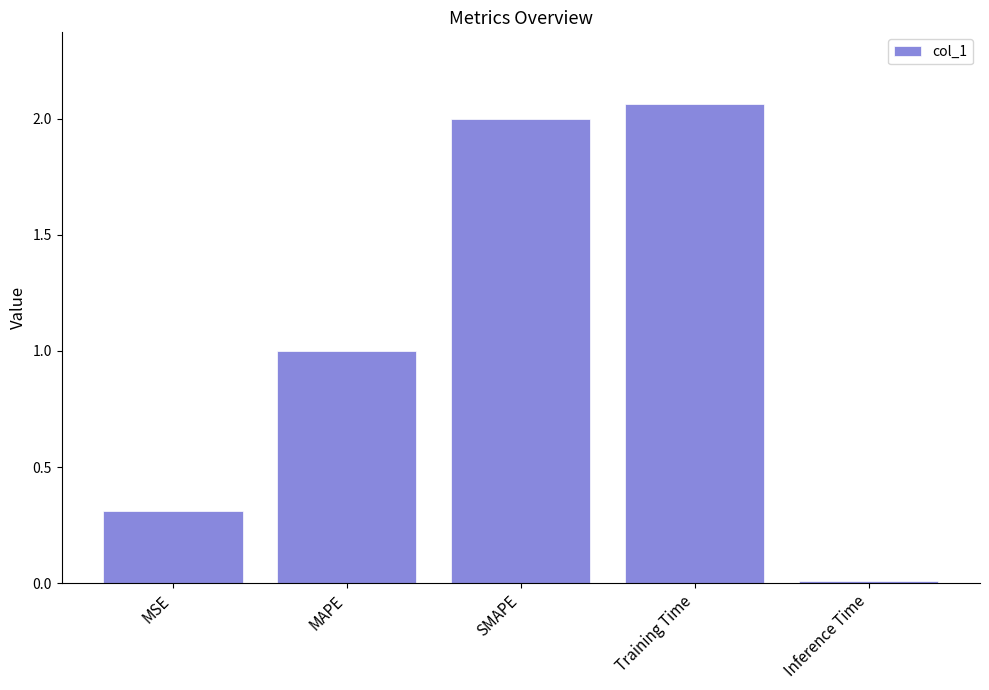

What is the sum of all values?

5.4